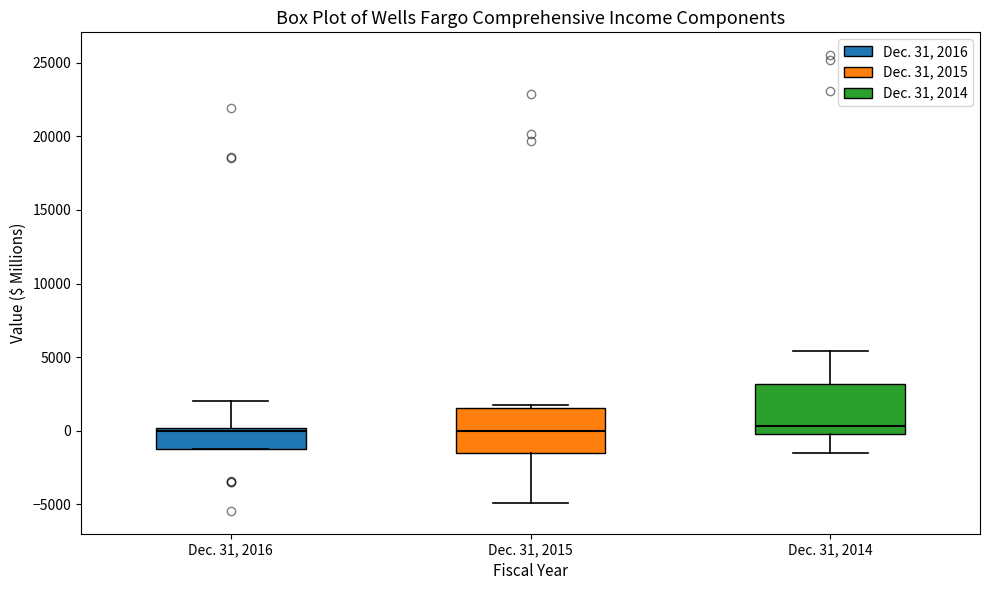

Reading left to right, read every box against the y-axis: the position of its median line, the range the box covers, and the ends of its whiskers. The values are not printed on the chart, so give them approximately, as read against the axis.

Dec. 31, 2016: median 0 (just below the box's upper edge), box -1000 to 0, whiskers -1000 to 2000
Dec. 31, 2015: median 0, box -1500 to 1500, whiskers -5000 to 2000
Dec. 31, 2014: median 500, box 0 to 3000, whiskers -1500 to 5500